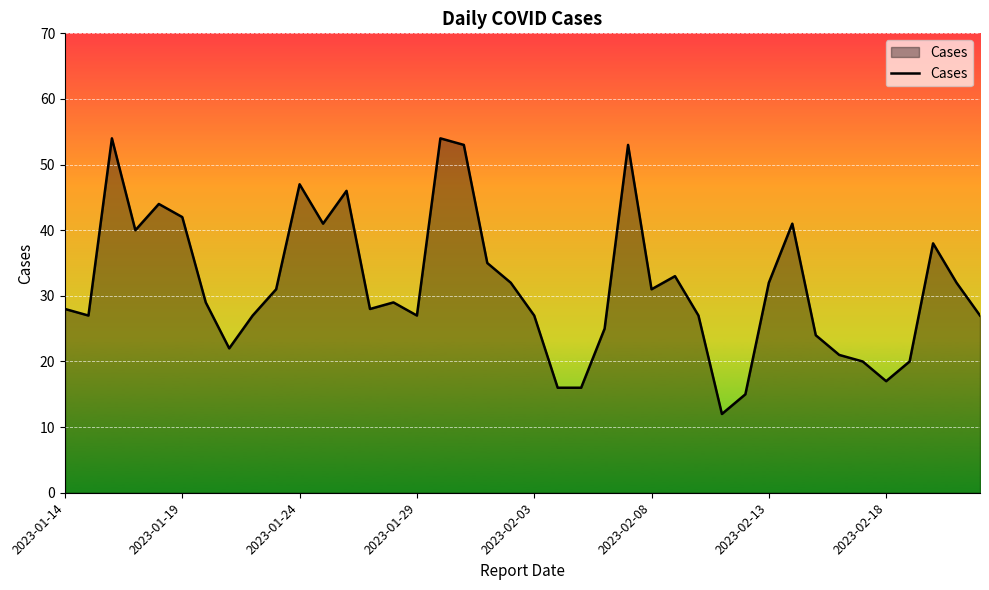

What is the difference between the maximum and minimum values?

42